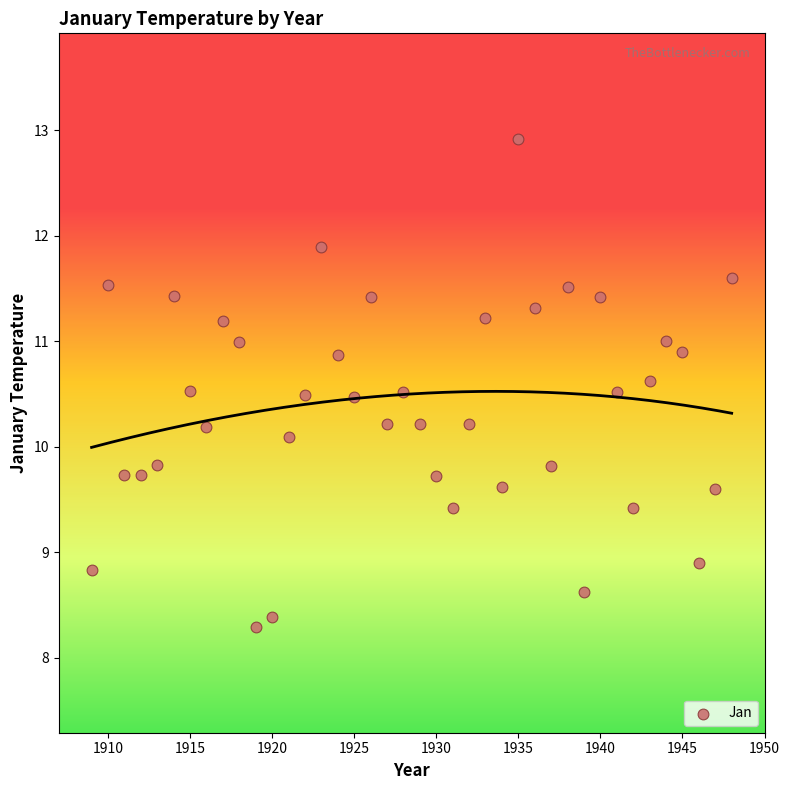

What Y value in the scatter plot is closest to 10?

10.1